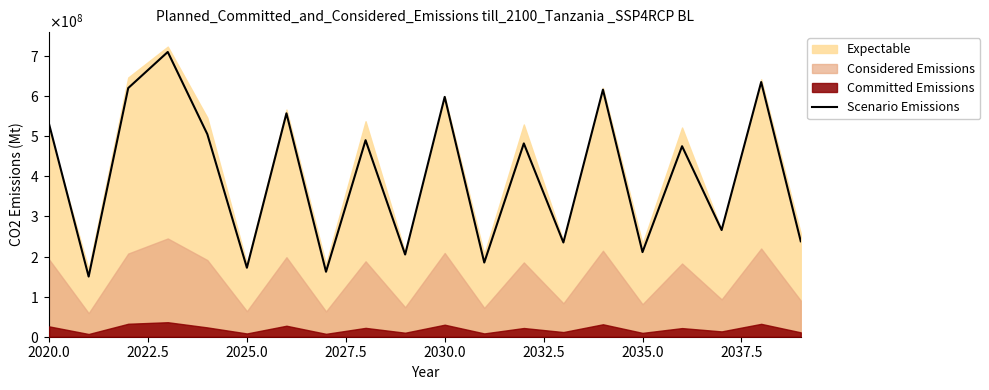

Where does the data first go above 482000000?

2020.0